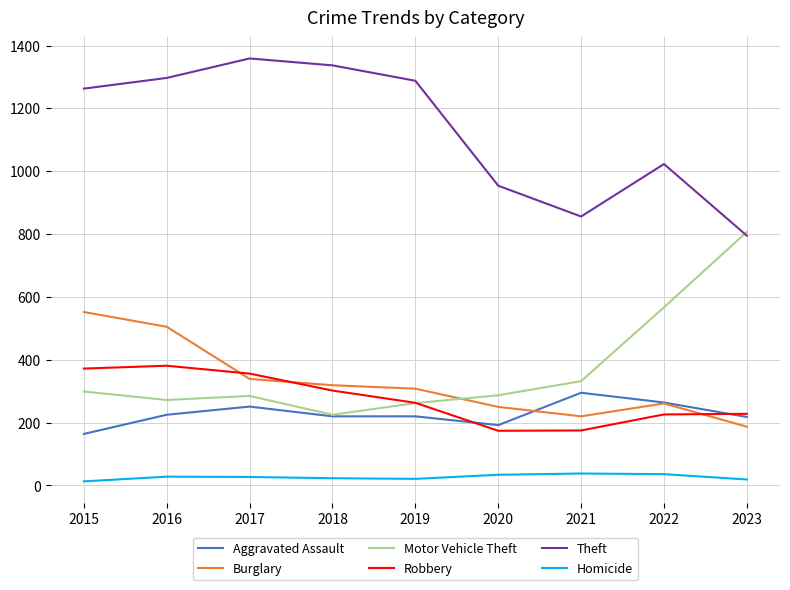

What is the average value of the Burglary series?

327